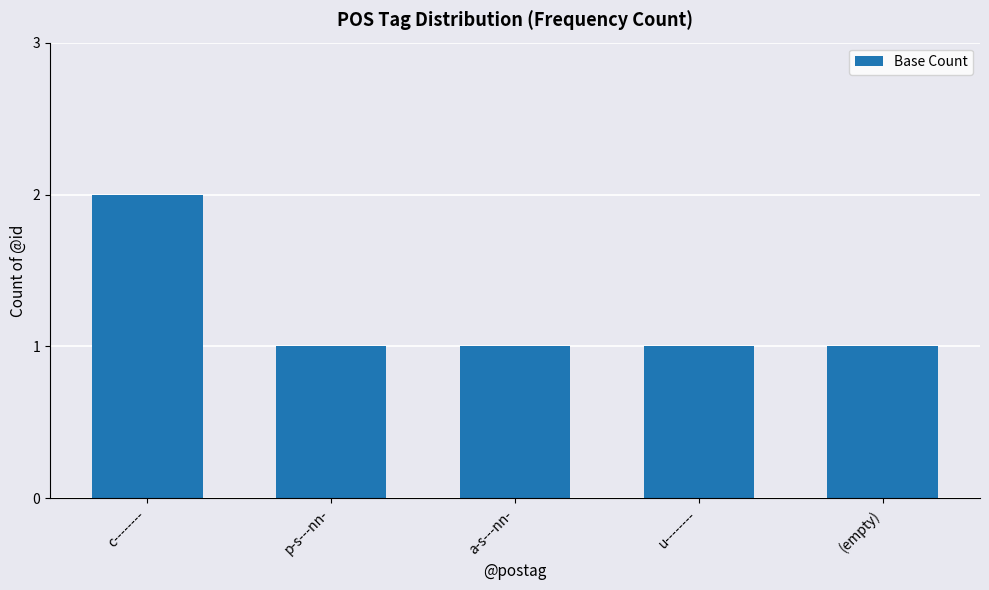

What is the difference between the values at p-s---nn- and c--------?

1